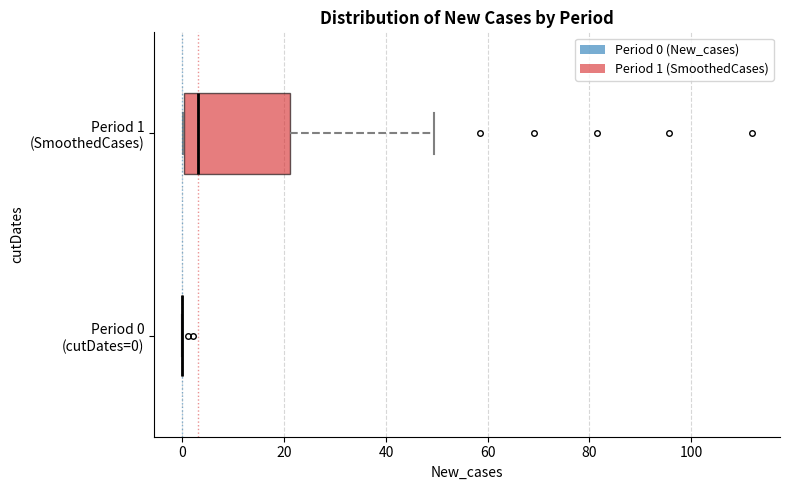

Reading bottom to top, read every box against the x-axis: the position of its median line, the range the box covers, and the ends of its whiskers. The values are not printed on the chart, so give them approximately, as read against the axis.

Period 0 (cutDates=0): box collapsed to a line at 0, whiskers 0 to 0
Period 1 (SmoothedCases): median 2, box 0 to 22, whiskers 0 to 50